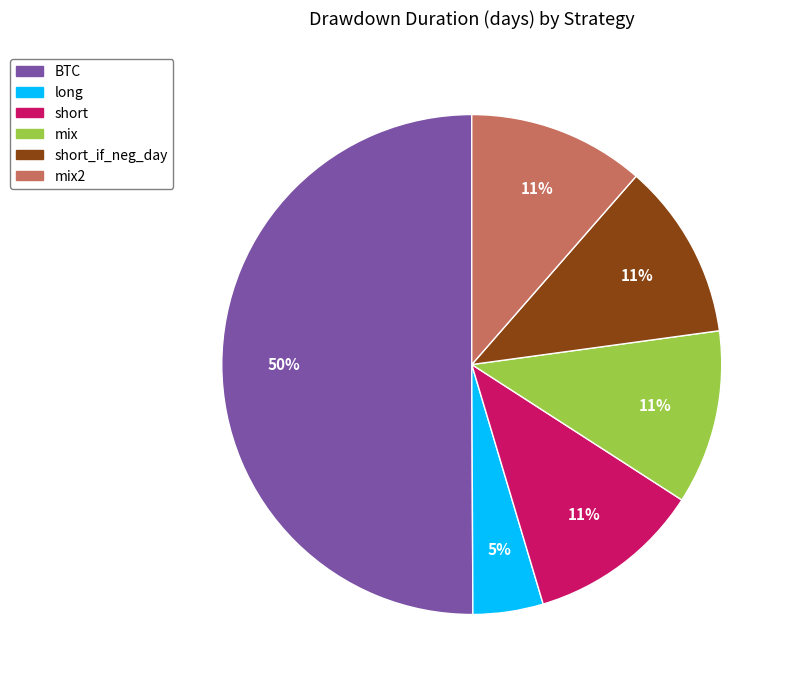

What percentage is the short_if_neg_day slice, to the nearest percent?

11%